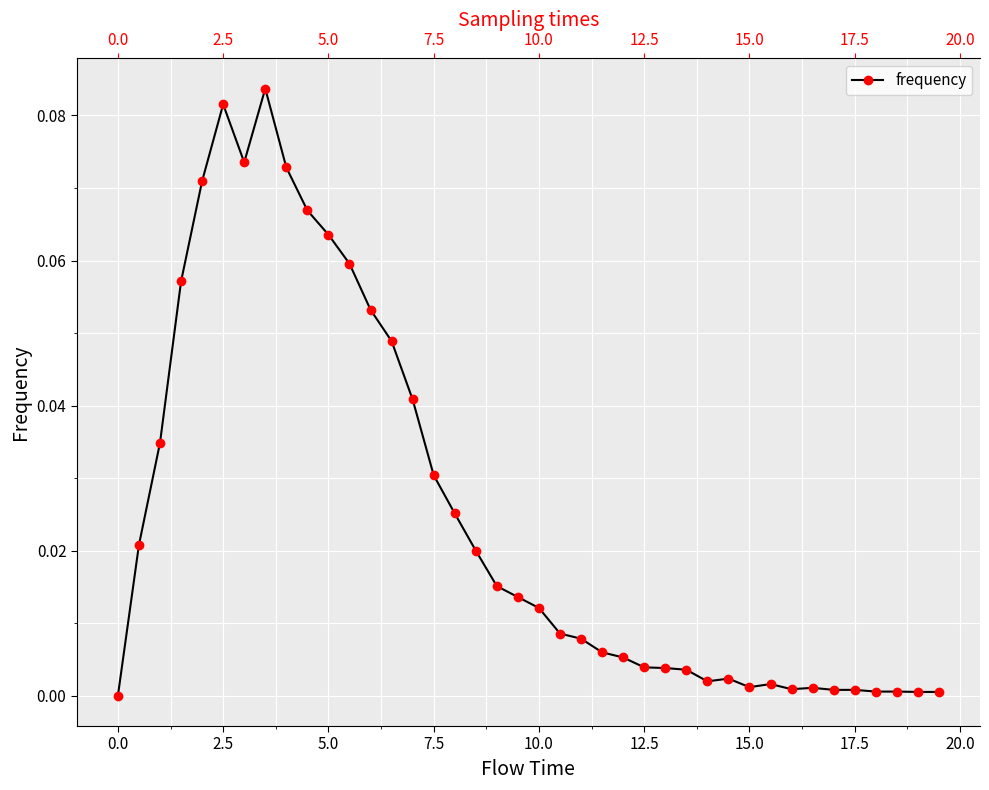

What is the difference between the maximum and minimum values?

0.1